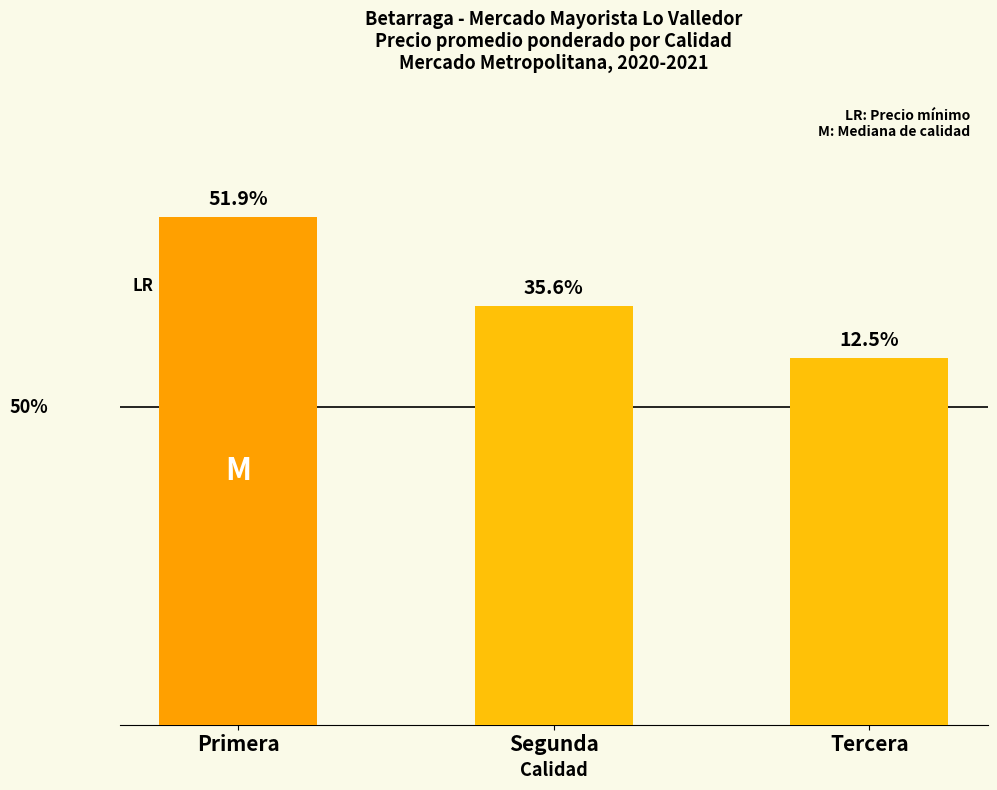

List the labels in order of value, smallest first.

Tercera, Segunda, Primera